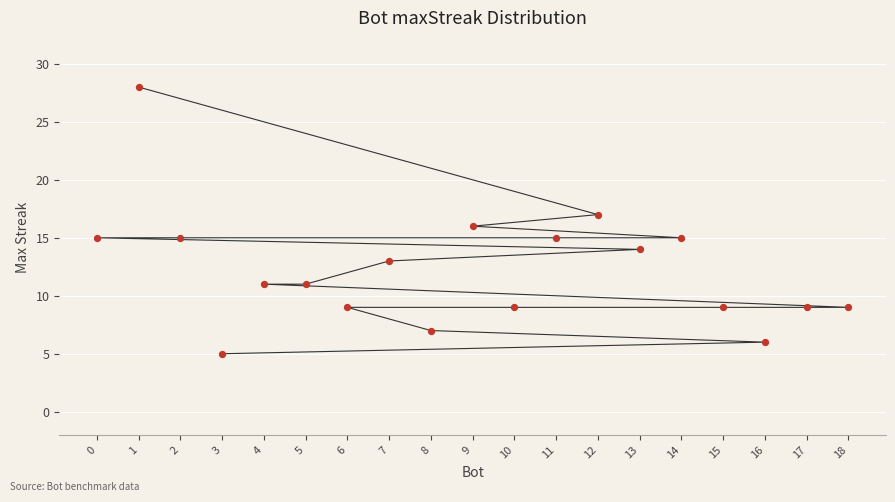

Approximately how many times larger is the value at 13 compared to 4?

1.3